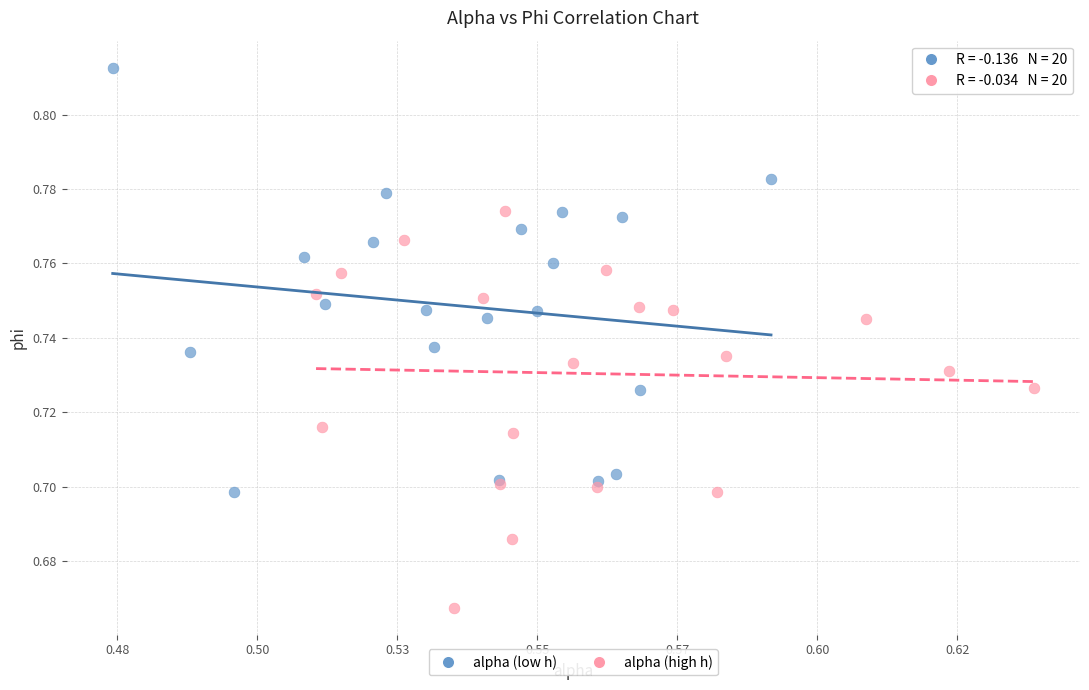

Which series reaches the minimum Y coordinate?

alpha (high h)